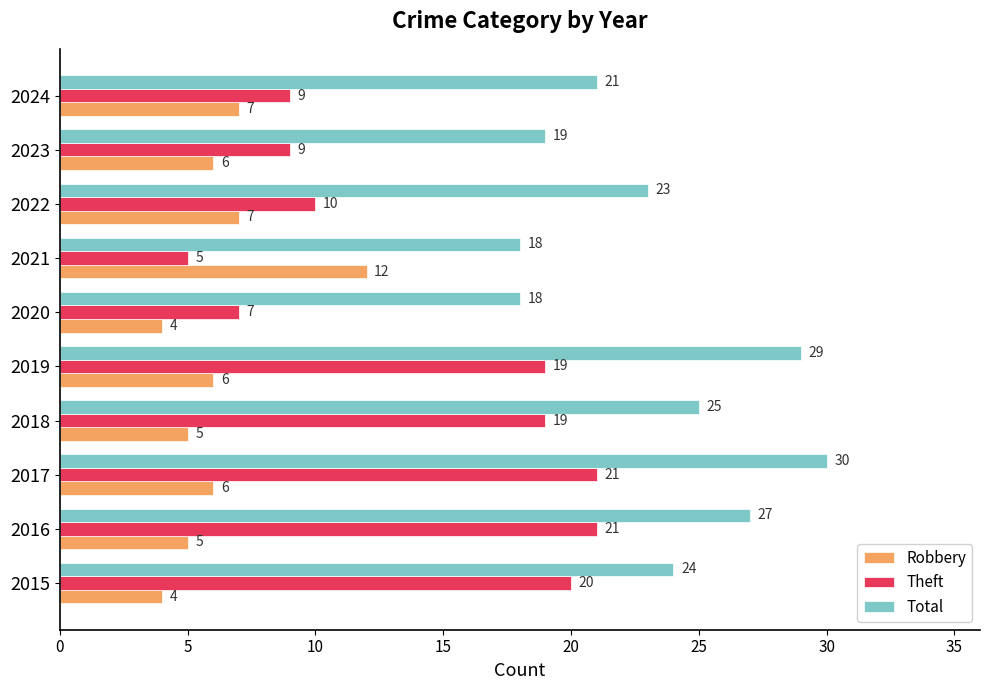

What is the difference between the highest and lowest values at 2024?

14